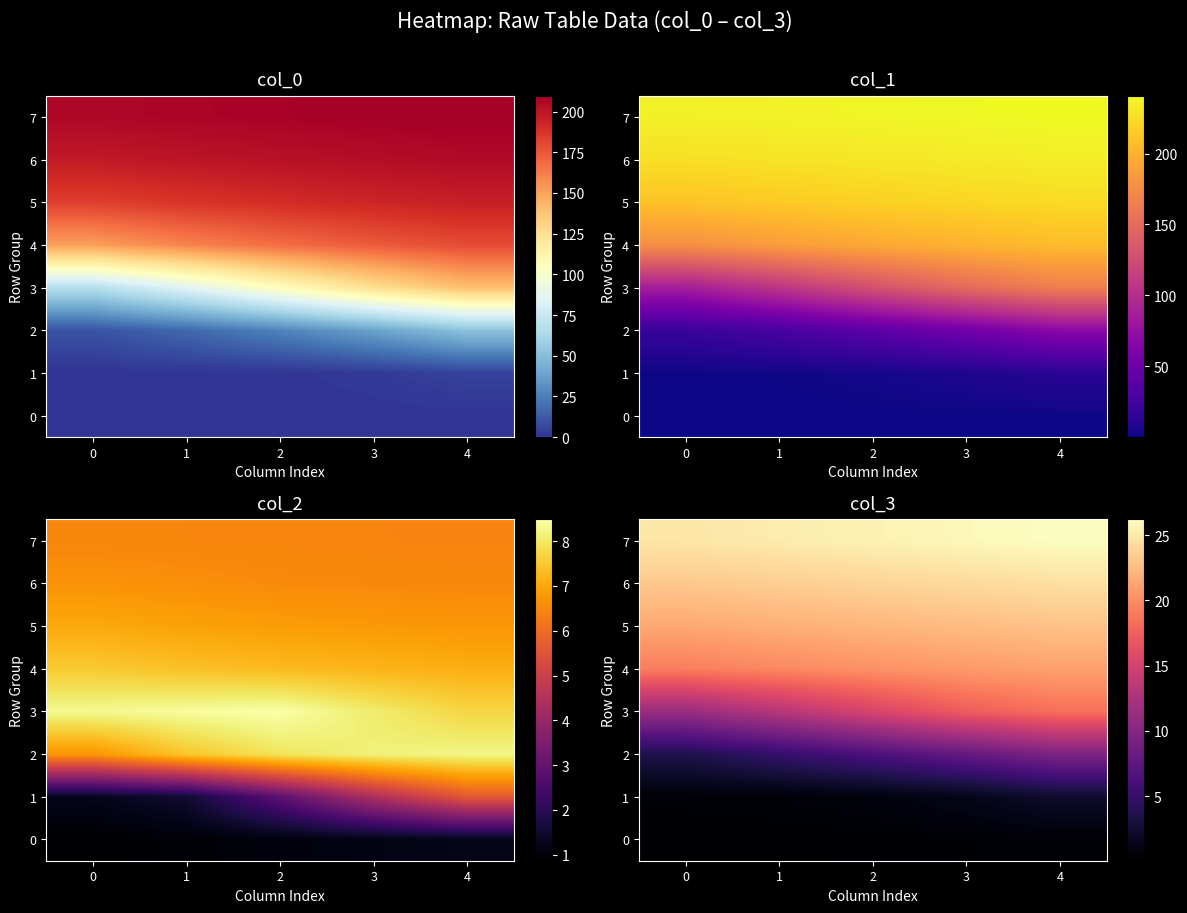

How many series are shown in this chart?

8